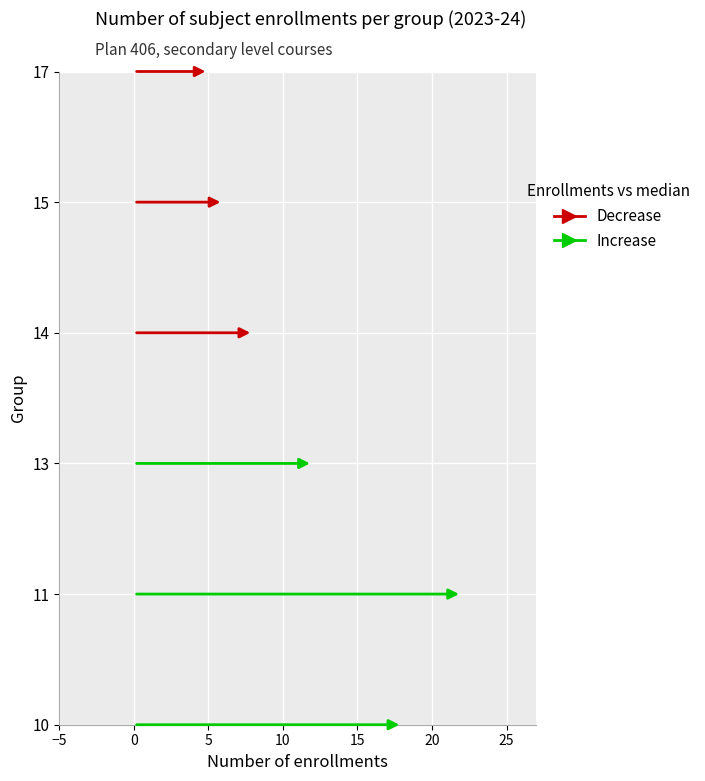

How many data points are less than 14?

3